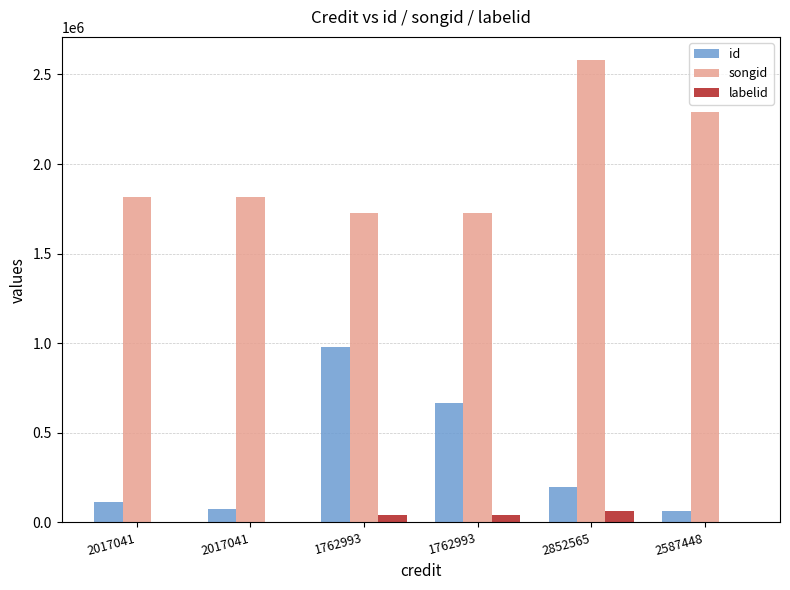

At how many categories does at least one series exceed 1005783?

6